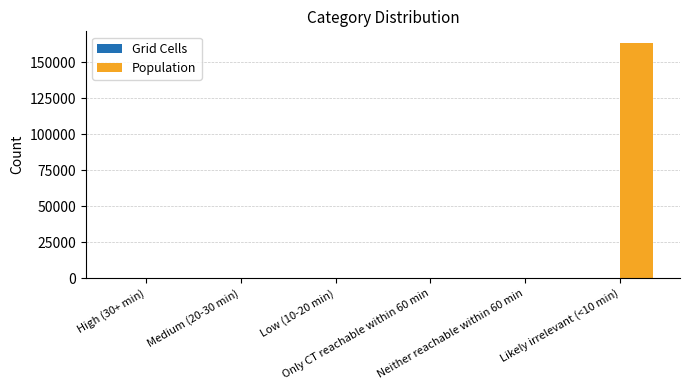

What is the maximum value shown in the chart?

163201